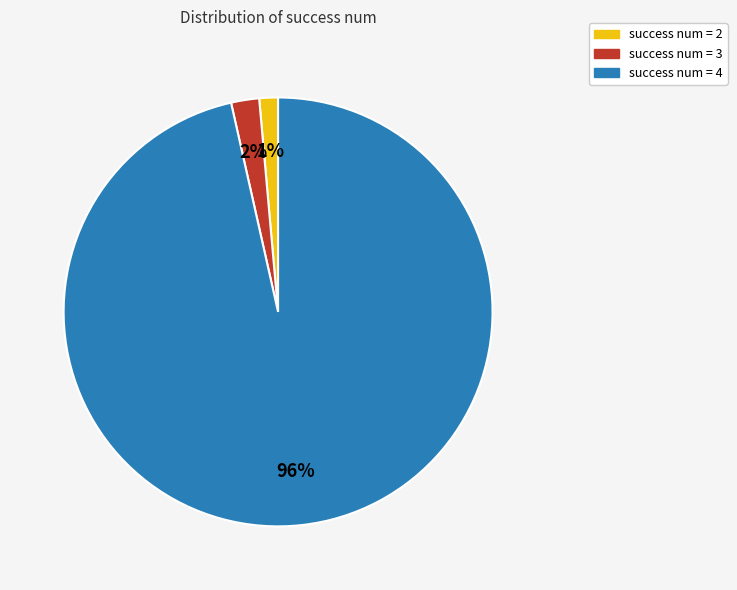

Does any single category account for the majority?

Yes